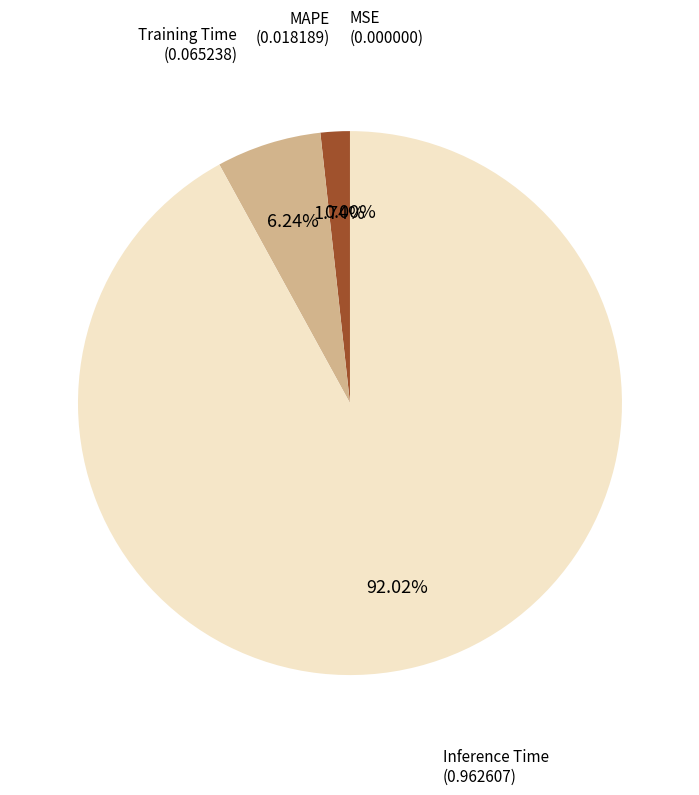

Is there a majority slice in this chart?

Yes